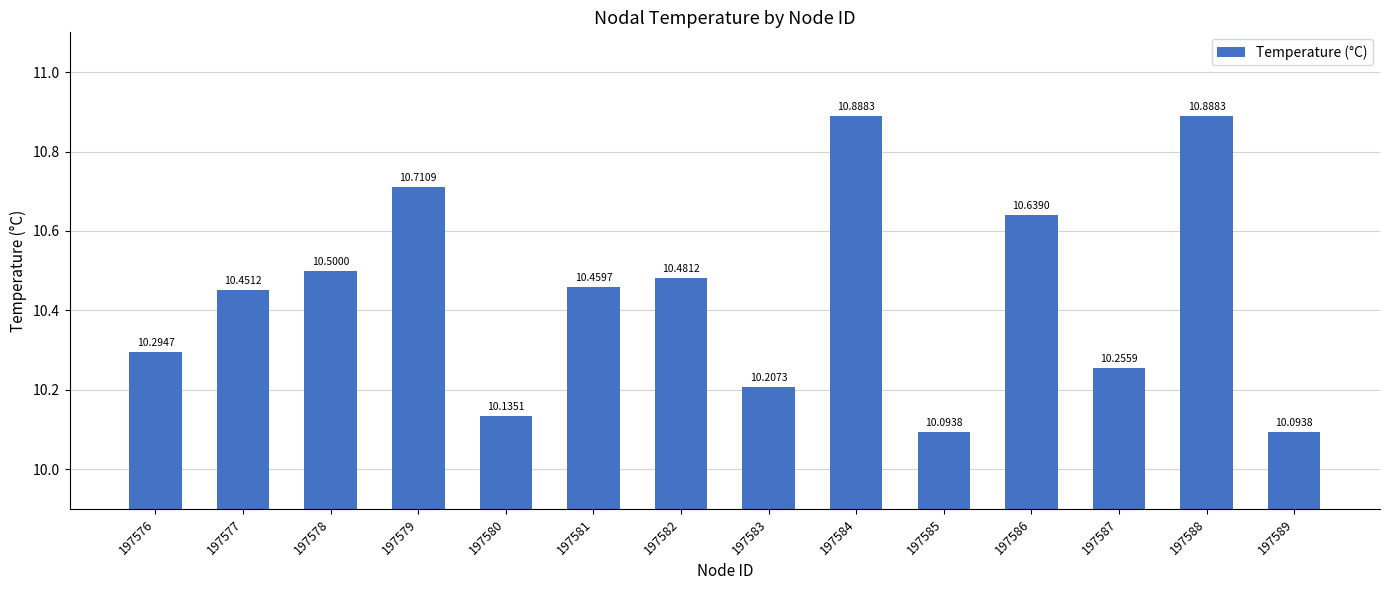

Which has a higher value, 197583 or 197579?

197579